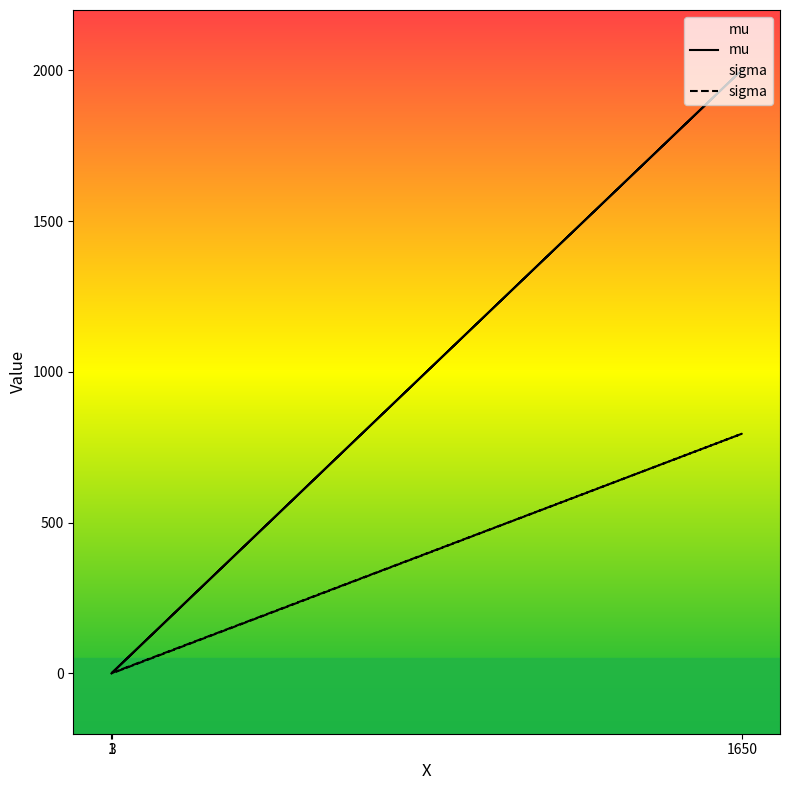

At which label does sigma first exceed 1?

1650